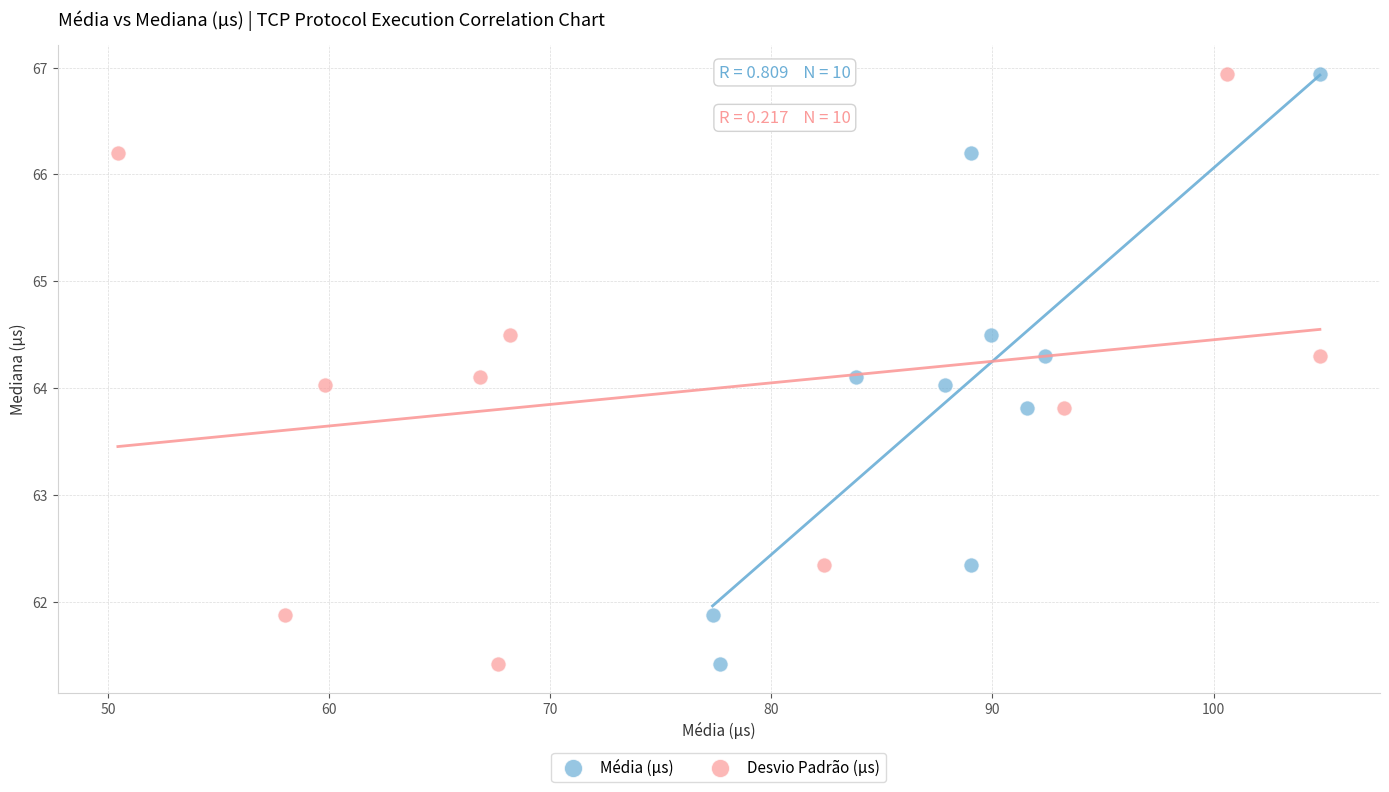

What are all the series names shown in the legend?

Média (µs), Desvio Padrão (µs)